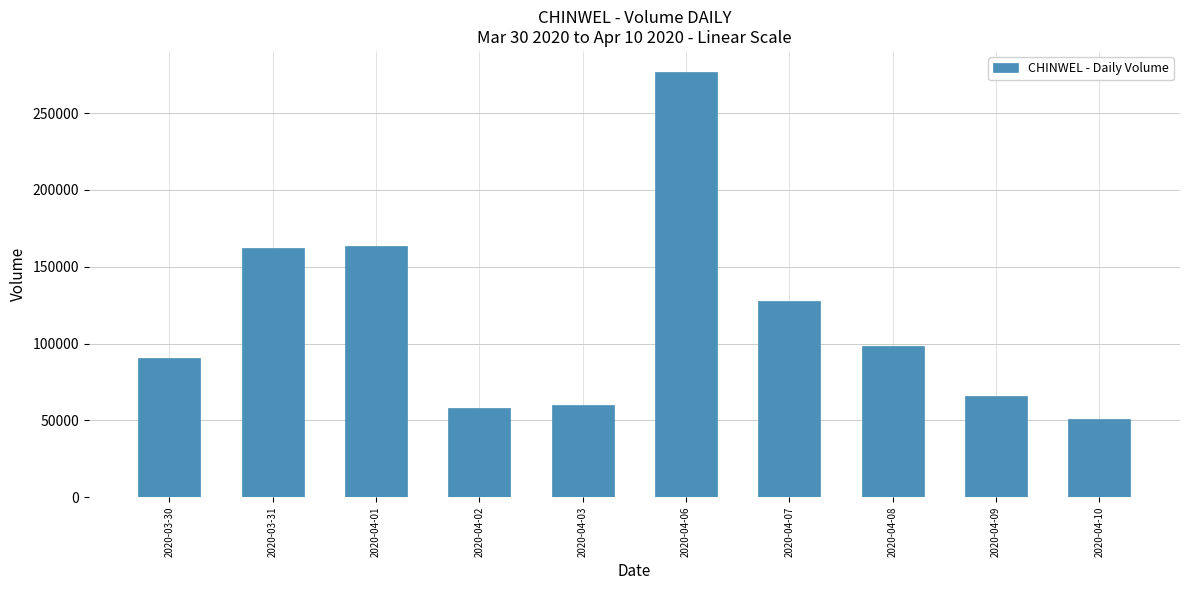

What is the value of the 10th bar from the left?

50600